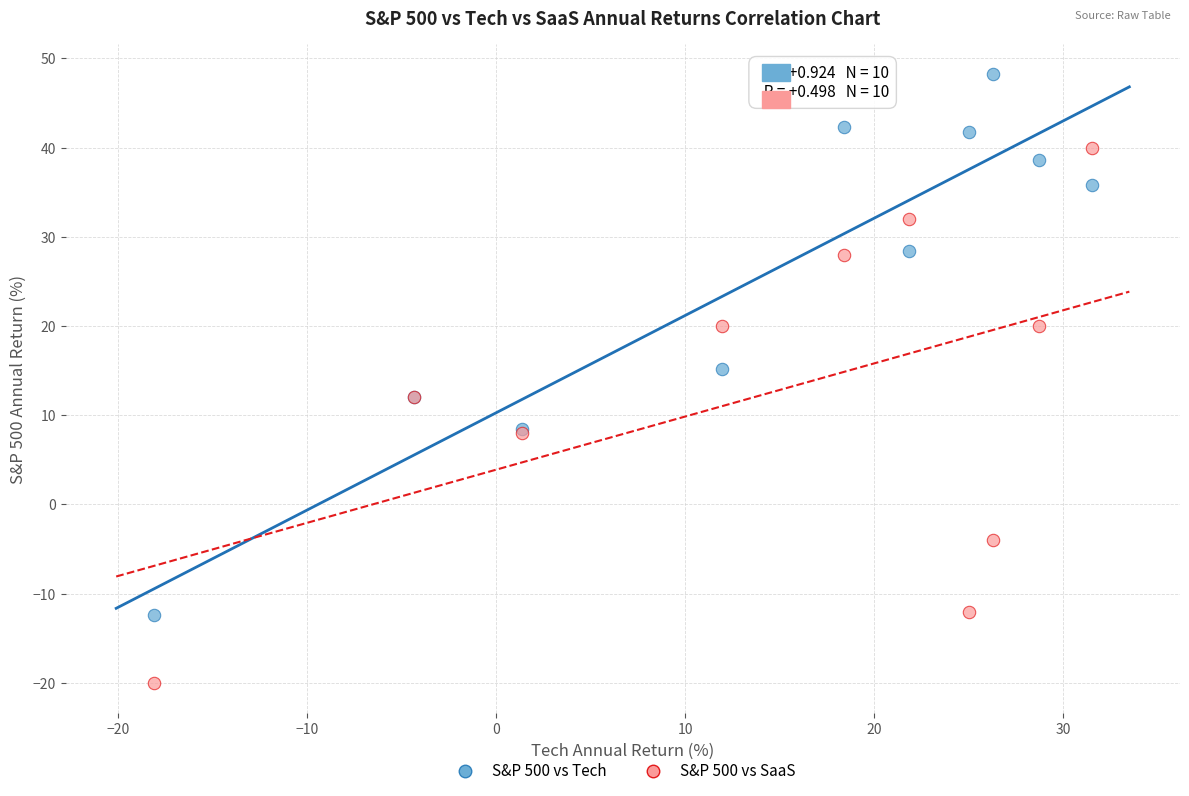

In the S&P 500 vs Tech series, what Y value is closest to 17?

15.2